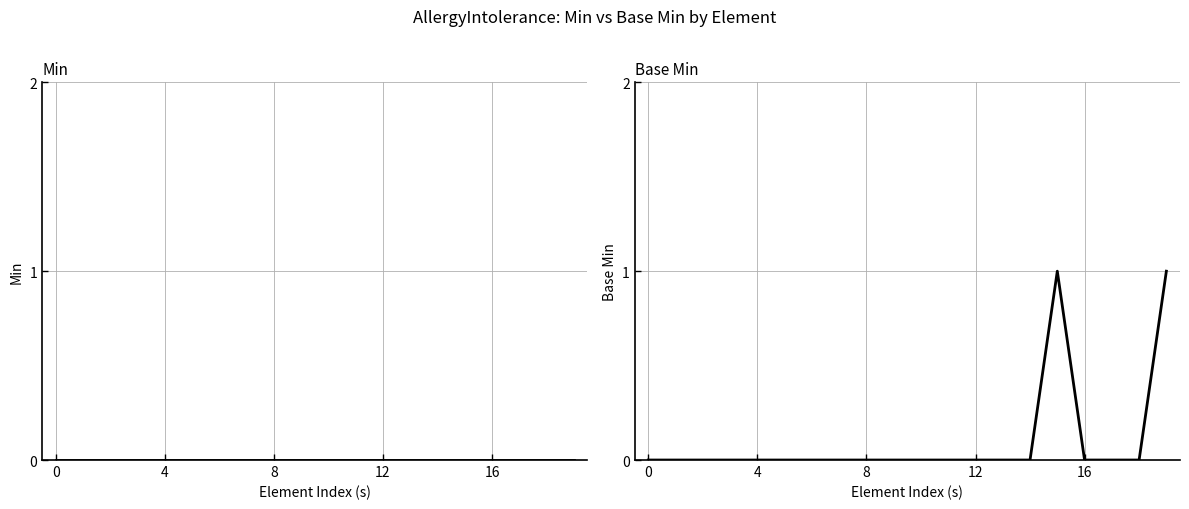

What is the difference between the second highest and second lowest values in the Base Min series?

1